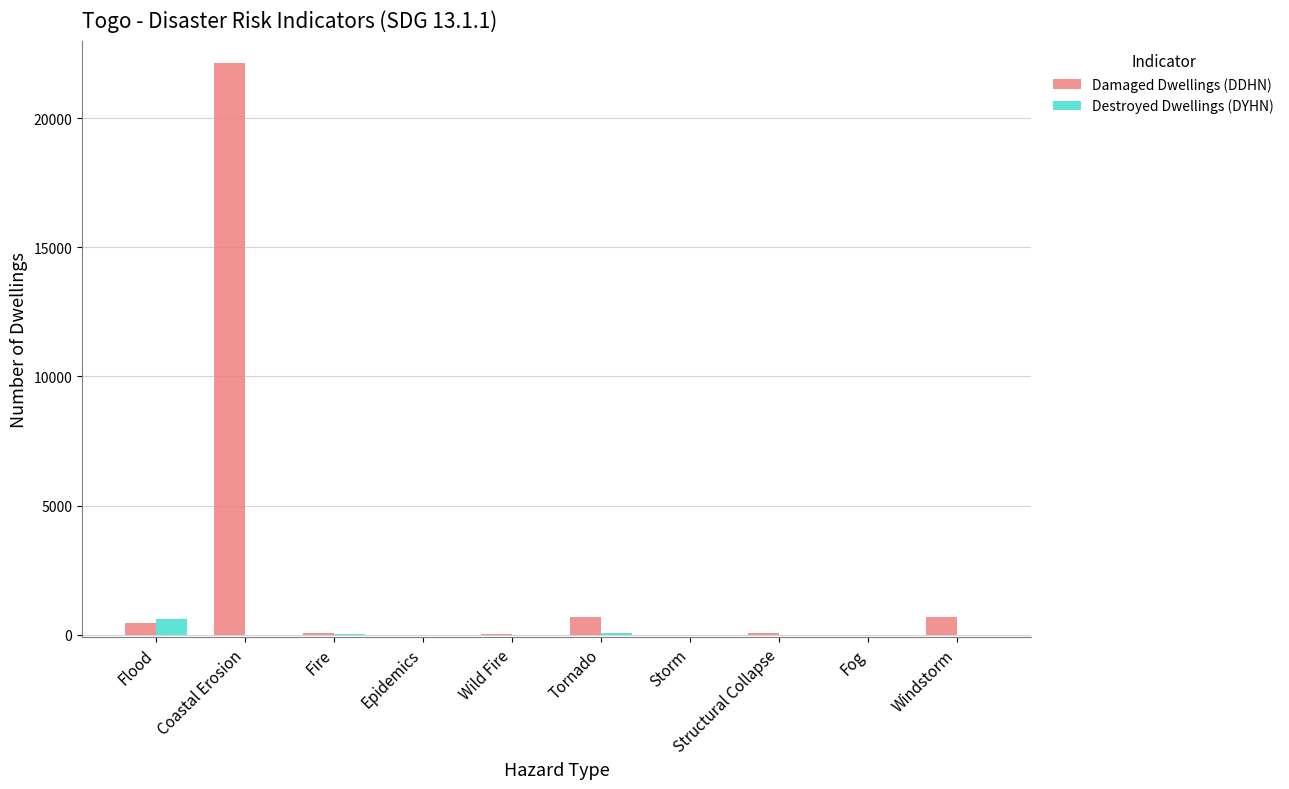

Count the number of data series in this chart.

2